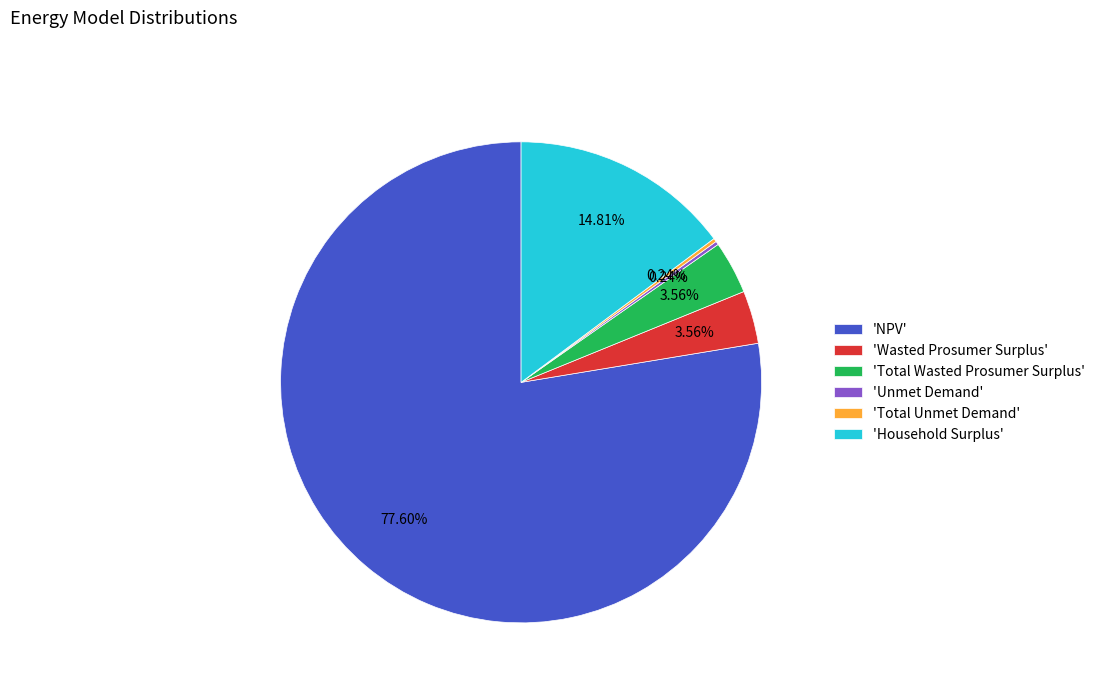

To the nearest percent, what is the difference between the largest and smallest slice percentages?

77%